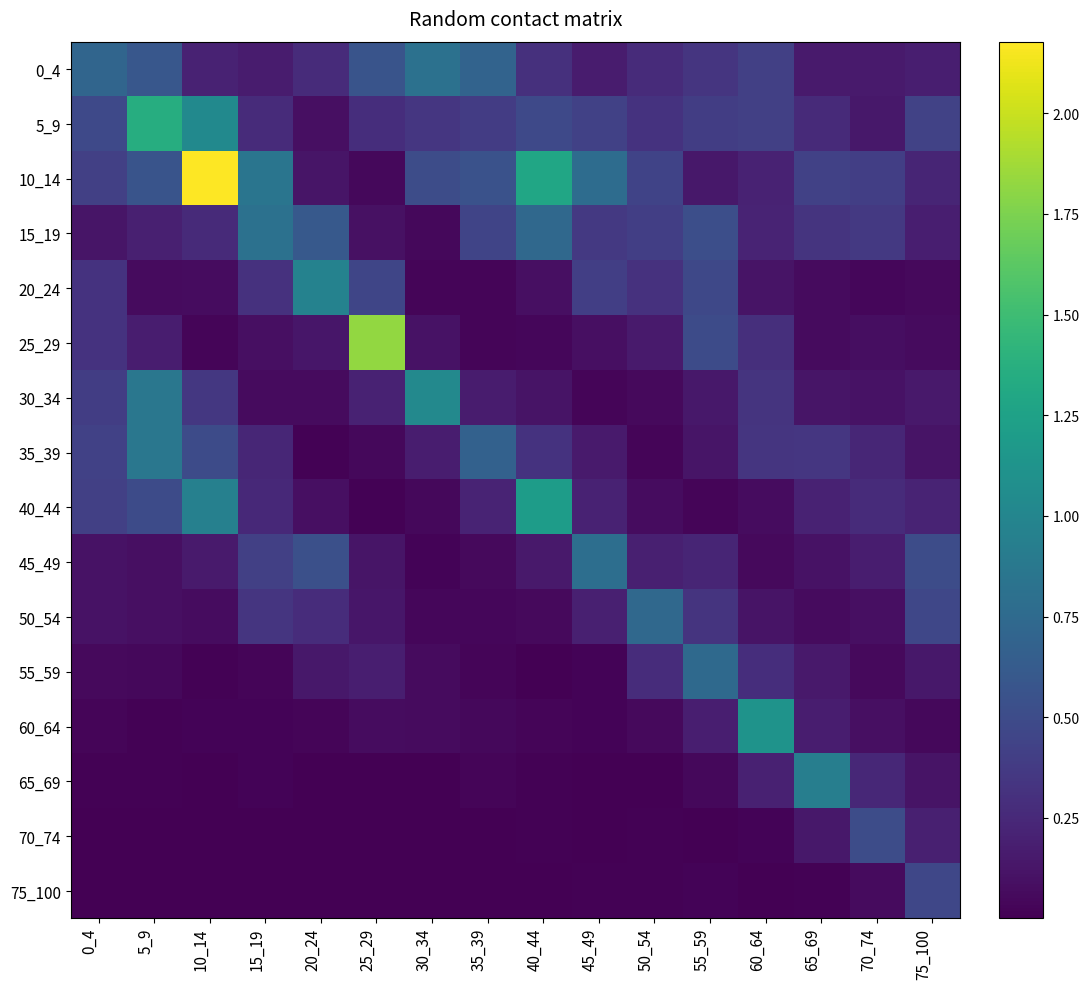

Reading left to right, what are all the values shown in this chart?

0_4: 0_4=0.7	5_9=0.6	10_14=0.2	15_19=0.2	20_24=0.3	25_29=0.6	30_34=0.8	35_39=0.7	40_44=0.3	45_49=0.2	50_54=0.3	55_59=0.3	60_64=0.4	65_69=0.2	70_74=0.2	75_100=0.2
5_9: 0_4=0.5	5_9=1.4	10_14=1.0	15_19=0.3	20_24=0.1	25_29=0.3	30_34=0.3	35_39=0.4	40_44=0.5	45_49=0.4	50_54=0.3	55_59=0.4	60_64=0.4	65_69=0.3	70_74=0.1	75_100=0.4
10_14: 0_4=0.4	5_9=0.6	10_14=2.2	15_19=0.8	20_24=0.1	25_29=0.0	30_34=0.5	35_39=0.5	40_44=1.3	45_49=0.8	50_54=0.4	55_59=0.1	60_64=0.2	65_69=0.4	70_74=0.4	75_100=0.2
15_19: 0_4=0.1	5_9=0.2	10_14=0.3	15_19=0.8	20_24=0.6	25_29=0.1	30_34=0.0	35_39=0.4	40_44=0.7	45_49=0.4	50_54=0.4	55_59=0.5	60_64=0.2	65_69=0.3	70_74=0.4	75_100=0.2
20_24: 0_4=0.3	5_9=0.1	10_14=0.1	15_19=0.3	20_24=1.0	25_29=0.5	30_34=0.0	35_39=0.0	40_44=0.1	45_49=0.4	50_54=0.3	55_59=0.5	60_64=0.1	65_69=0.1	70_74=0.0	75_100=0.1
25_29: 0_4=0.3	5_9=0.2	10_14=0.0	15_19=0.1	20_24=0.1	25_29=1.8	30_34=0.1	35_39=0.0	40_44=0.0	45_49=0.1	50_54=0.2	55_59=0.5	60_64=0.3	65_69=0.1	70_74=0.1	75_100=0.1
30_34: 0_4=0.4	5_9=0.9	10_14=0.4	15_19=0.1	20_24=0.1	25_29=0.2	30_34=1.0	35_39=0.2	40_44=0.1	45_49=0.0	50_54=0.1	55_59=0.1	60_64=0.3	65_69=0.1	70_74=0.1	75_100=0.2
35_39: 0_4=0.4	5_9=0.9	10_14=0.5	15_19=0.2	20_24=0.0	25_29=0.0	30_34=0.2	35_39=0.7	40_44=0.3	45_49=0.2	50_54=0.0	55_59=0.1	60_64=0.3	65_69=0.3	70_74=0.2	75_100=0.1
40_44: 0_4=0.4	5_9=0.5	10_14=0.9	15_19=0.2	20_24=0.1	25_29=0.0	30_34=0.0	35_39=0.2	40_44=1.2	45_49=0.2	50_54=0.1	55_59=0.0	60_64=0.1	65_69=0.2	70_74=0.3	75_100=0.2
45_49: 0_4=0.1	5_9=0.1	10_14=0.2	15_19=0.4	20_24=0.5	25_29=0.1	30_34=0.0	35_39=0.1	40_44=0.1	45_49=0.8	50_54=0.2	55_59=0.2	60_64=0.1	65_69=0.1	70_74=0.2	75_100=0.5
50_54: 0_4=0.1	5_9=0.1	10_14=0.1	15_19=0.3	20_24=0.3	25_29=0.1	30_34=0.0	35_39=0.0	40_44=0.1	45_49=0.2	50_54=0.7	55_59=0.3	60_64=0.1	65_69=0.1	70_74=0.1	75_100=0.5
55_59: 0_4=0.1	5_9=0.0	10_14=0.0	15_19=0.0	20_24=0.1	25_29=0.2	30_34=0.1	35_39=0.0	40_44=0.0	45_49=0.0	50_54=0.3	55_59=0.7	60_64=0.3	65_69=0.1	70_74=0.1	75_100=0.1
60_64: 0_4=0.0	5_9=0.0	10_14=0.0	15_19=0.0	20_24=0.0	25_29=0.1	30_34=0.1	35_39=0.0	40_44=0.0	45_49=0.0	50_54=0.1	55_59=0.2	60_64=1.1	65_69=0.2	70_74=0.1	75_100=0.0
65_69: 0_4=0.0	5_9=0.0	10_14=0.0	15_19=0.0	20_24=0.0	25_29=0.0	30_34=0.0	35_39=0.0	40_44=0.0	45_49=0.0	50_54=0.0	55_59=0.0	60_64=0.2	65_69=0.9	70_74=0.2	75_100=0.1
70_74: 0_4=0.0	5_9=0.0	10_14=0.0	15_19=0.0	20_24=0.0	25_29=0.0	30_34=0.0	35_39=0.0	40_44=0.0	45_49=0.0	50_54=0.0	55_59=0.0	60_64=0.0	65_69=0.1	70_74=0.5	75_100=0.2
75_100: 0_4=0.0	5_9=0.0	10_14=0.0	15_19=0.0	20_24=0.0	25_29=0.0	30_34=0.0	35_39=0.0	40_44=0.0	45_49=0.0	50_54=0.0	55_59=0.0	60_64=0.0	65_69=0.0	70_74=0.1	75_100=0.5